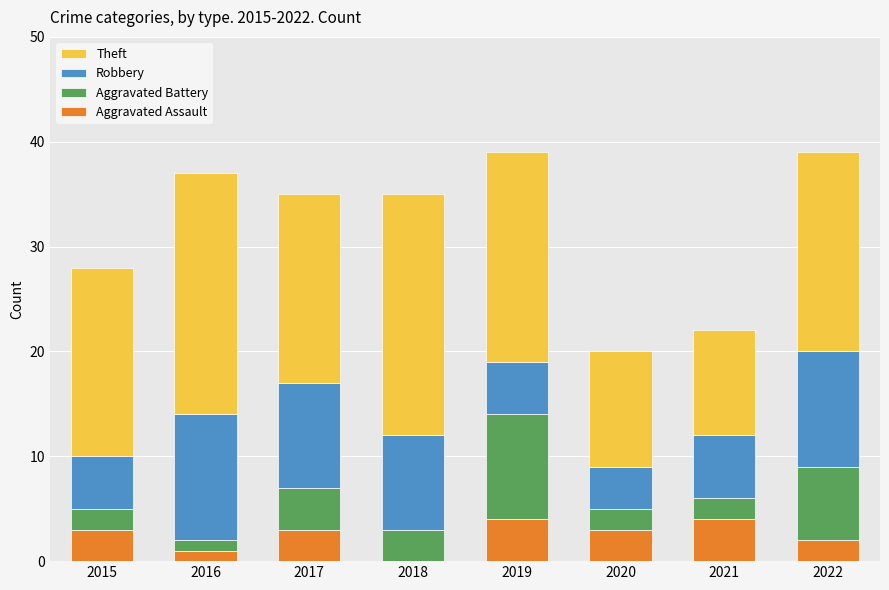

What is the maximum value for Aggravated Assault?

4